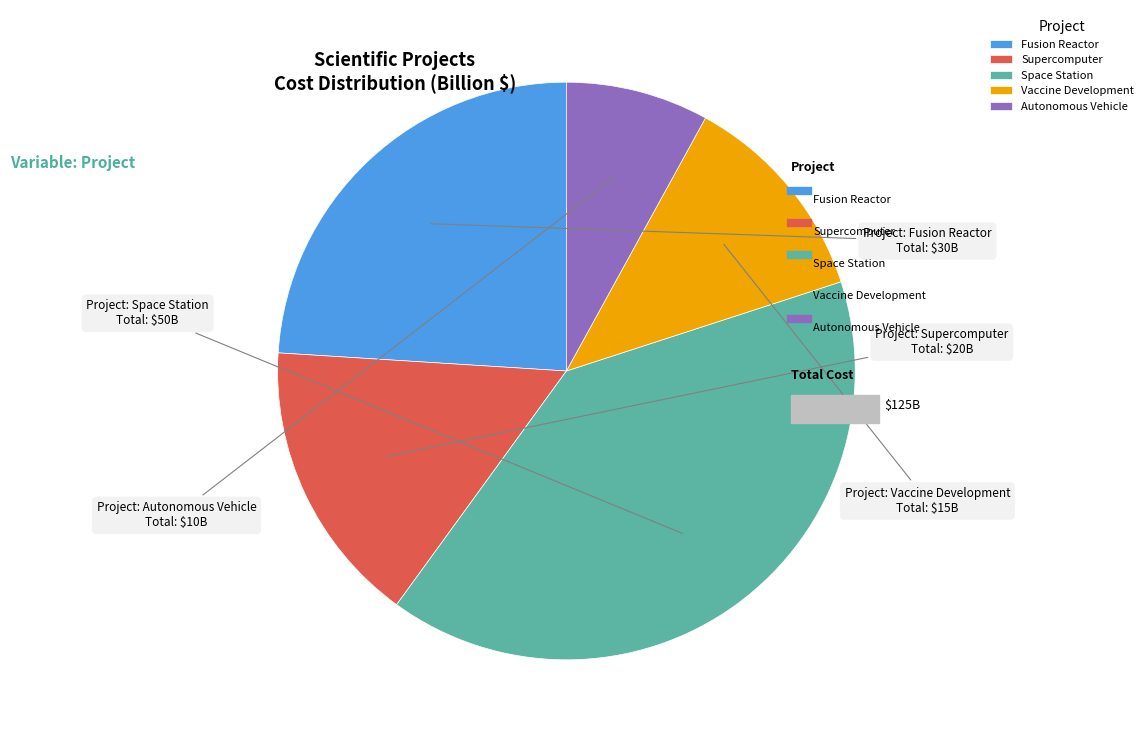

Combined, do Vaccine Development and Autonomous Vehicle account for over 50%?

No